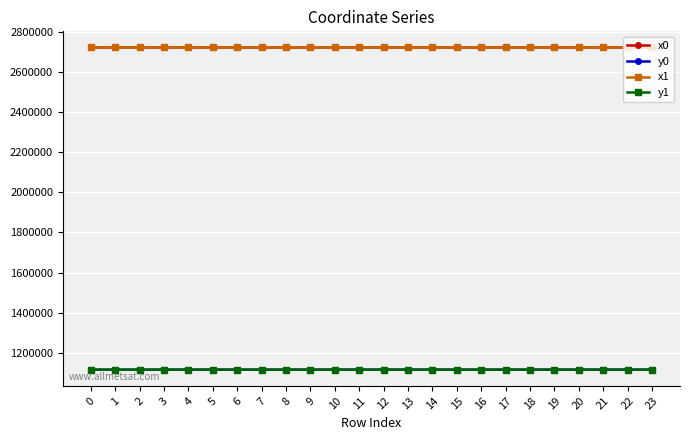

True or false: y1 has more than 1 interior local peaks.

True